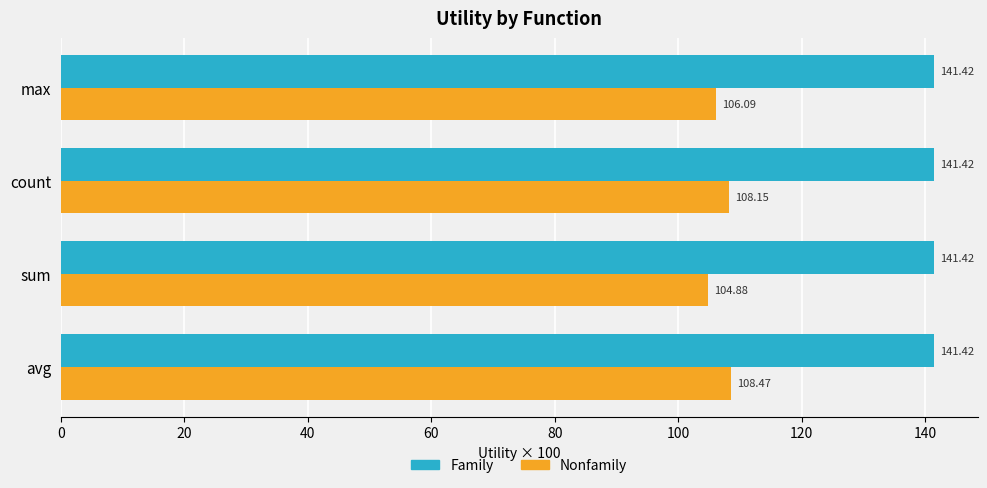

What are all the series names shown in the legend?

Family, Nonfamily